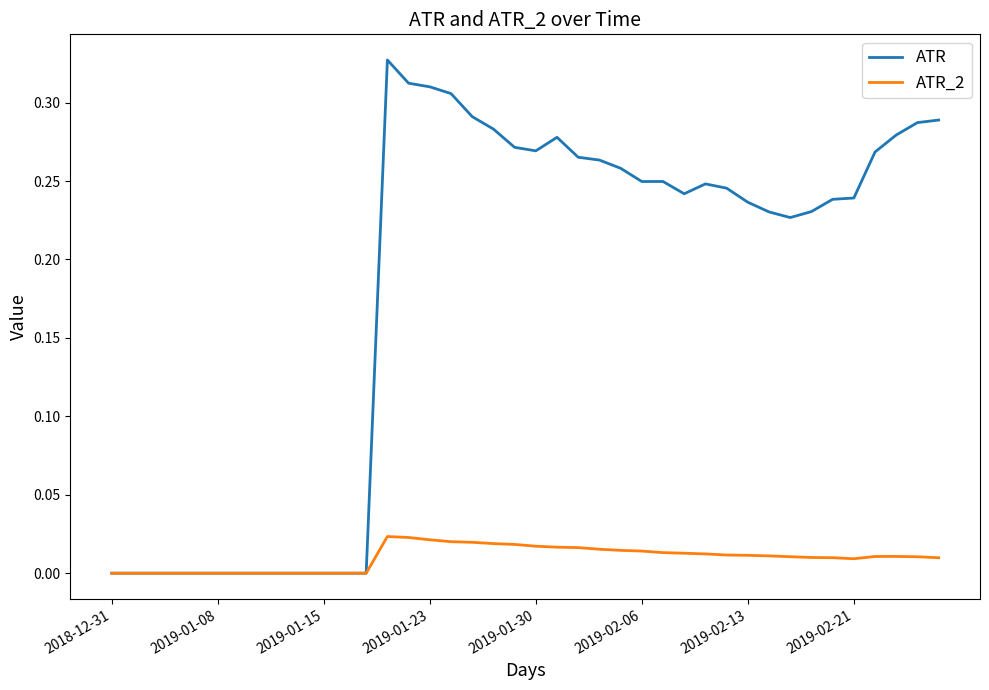

How many ATR values are between 0 and 1?

40